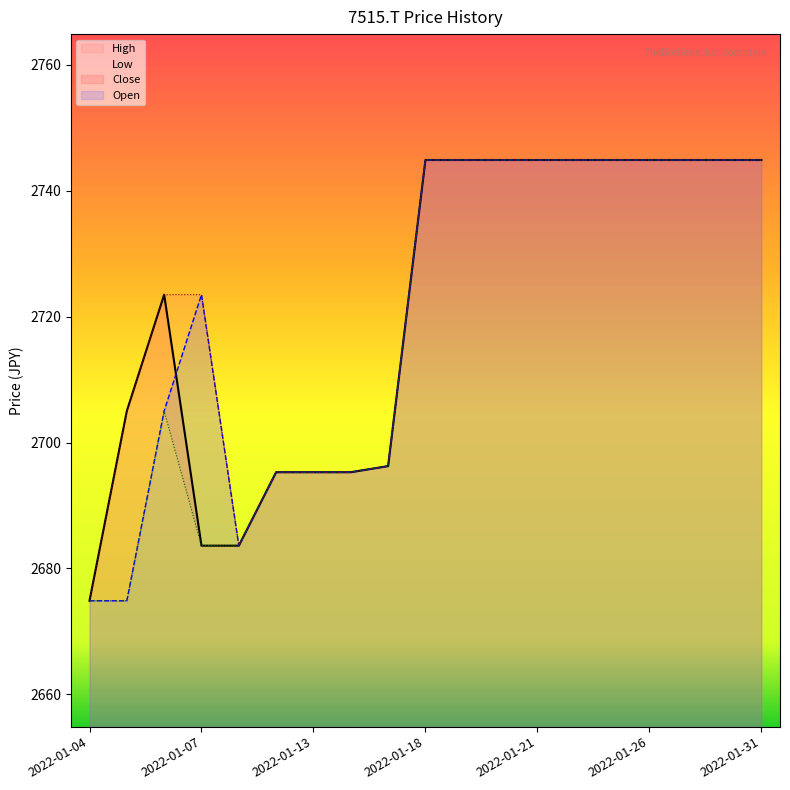

What is the minimum value shown in the chart?

2674.9